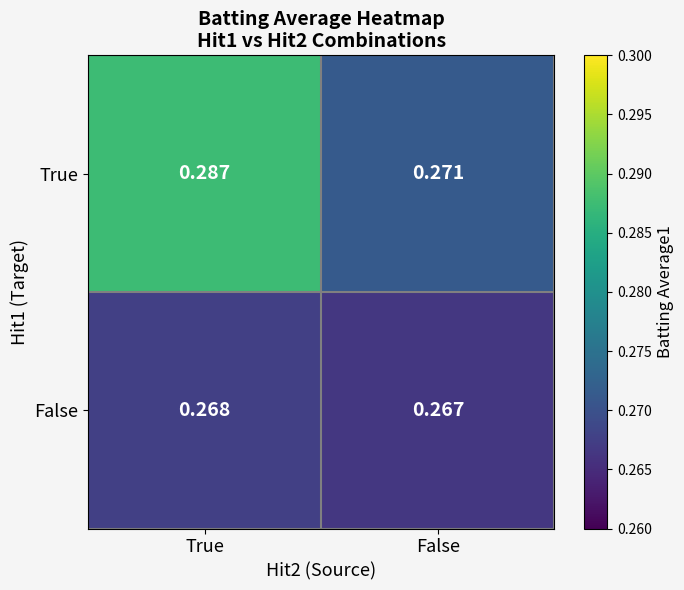

Is the value of False at False greater than the value of True at False?

No